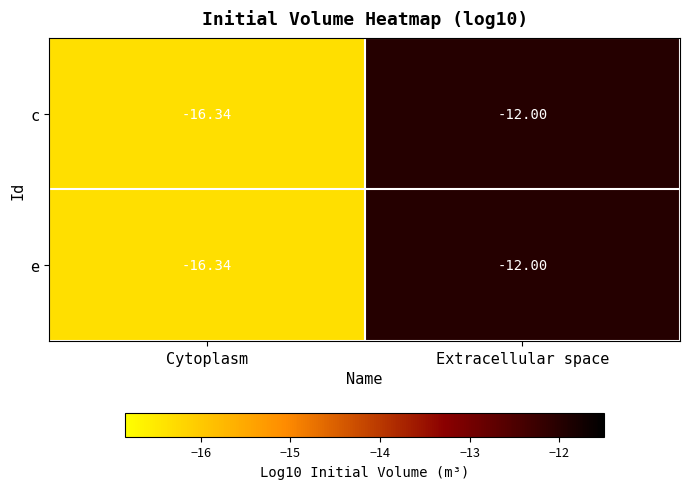

At which label does c reach its minimum?

Cytoplasm